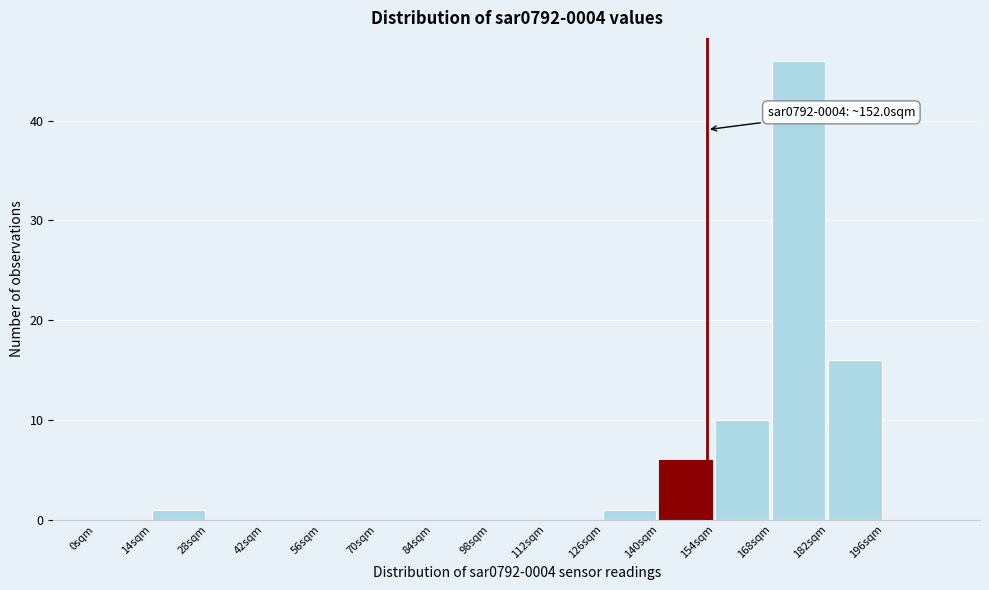

Over which range of the x-axis is the bar tallest?

168 to 182